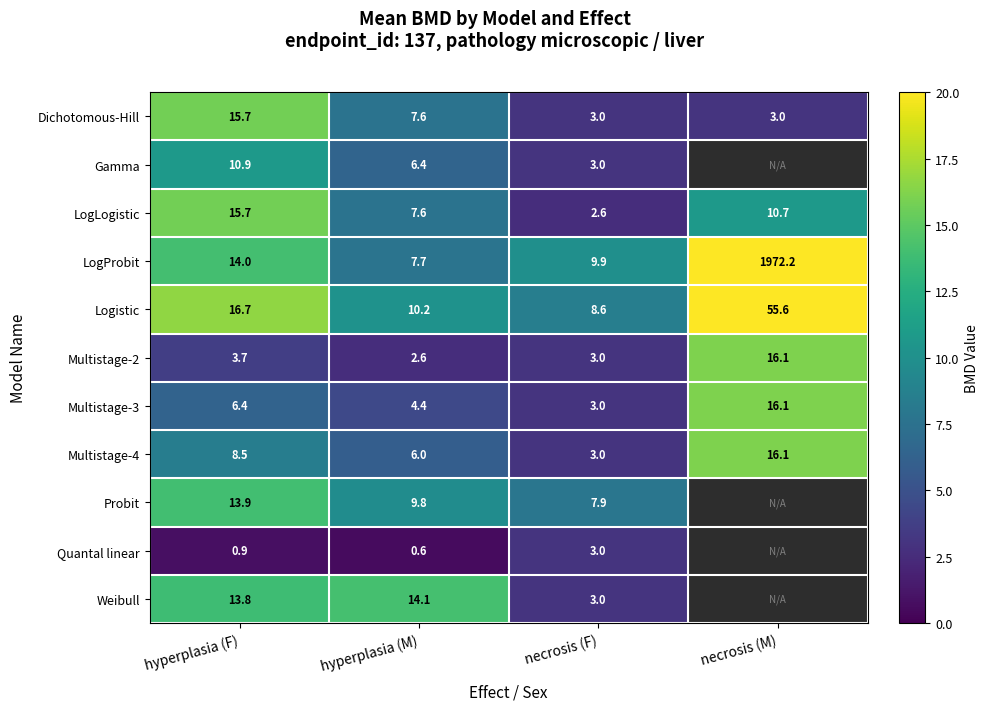

Which category has the lowest value across all series?

hyperplasia (M)